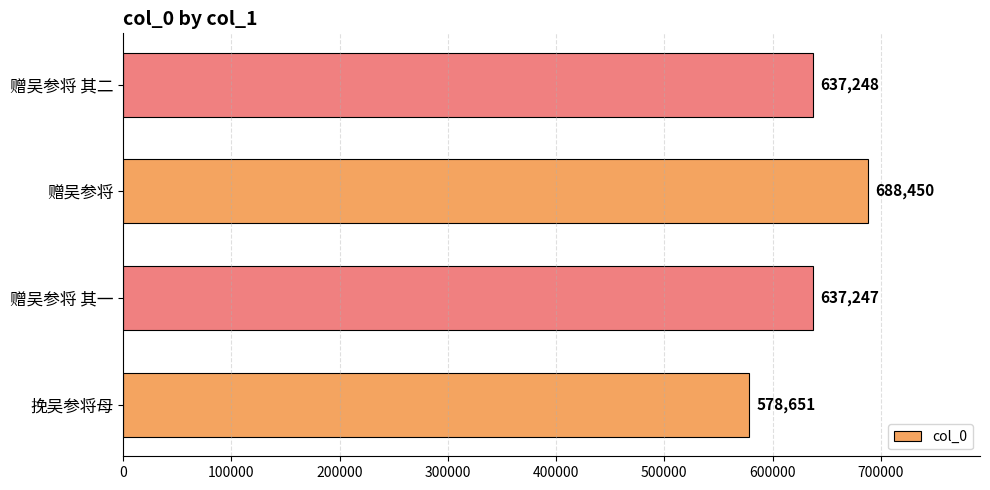

Count the number of categories in the chart.

4